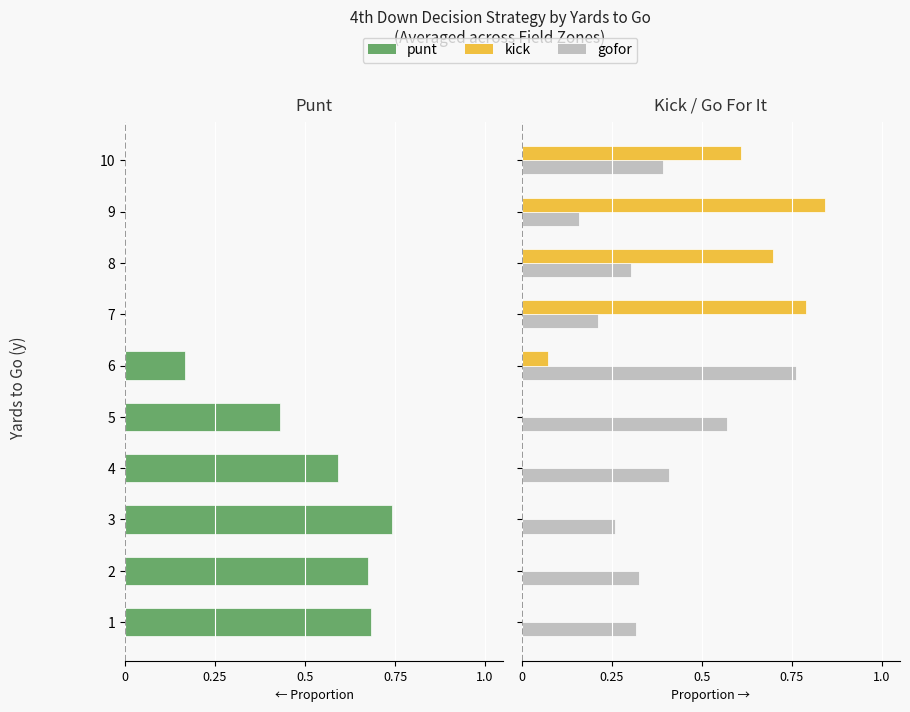

Does the chart contain stacked bars?

No